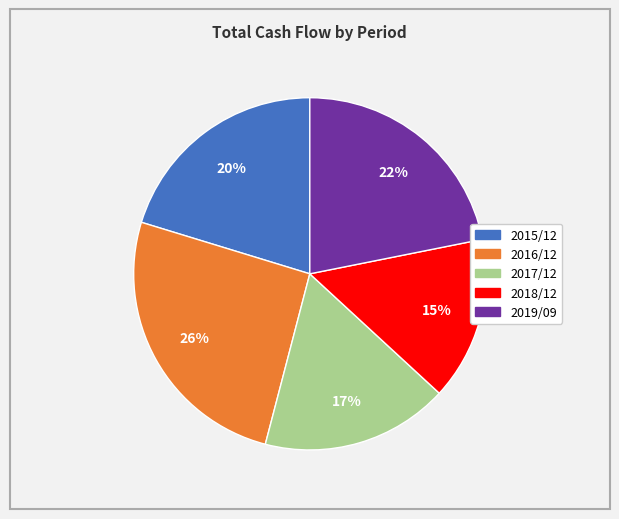

Which slice is the smallest?

2018/12